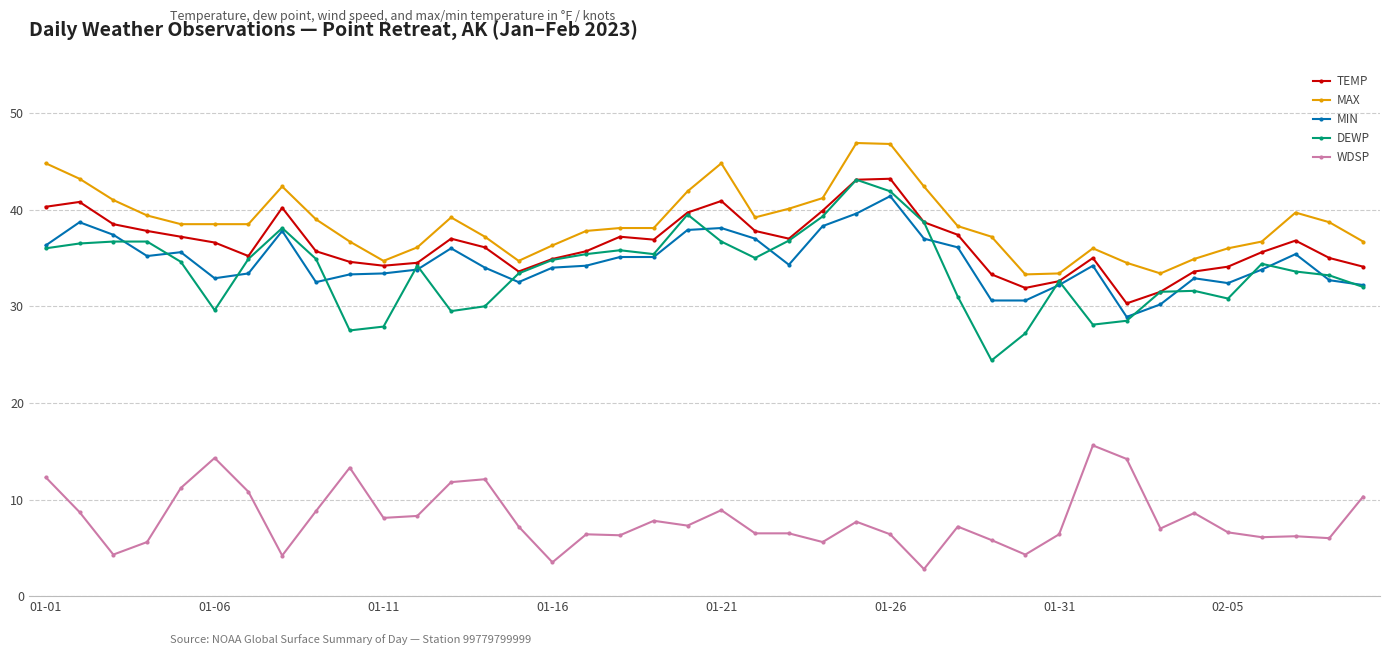

Which series has the widest spread of values?

DEWP